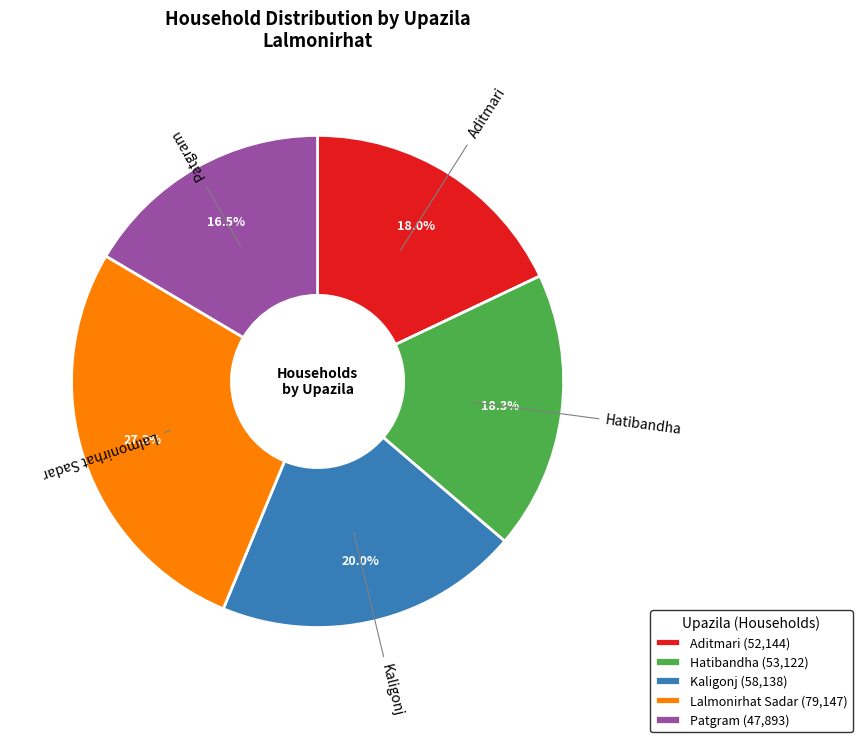

Which category has the smallest portion of the pie?

Patgram